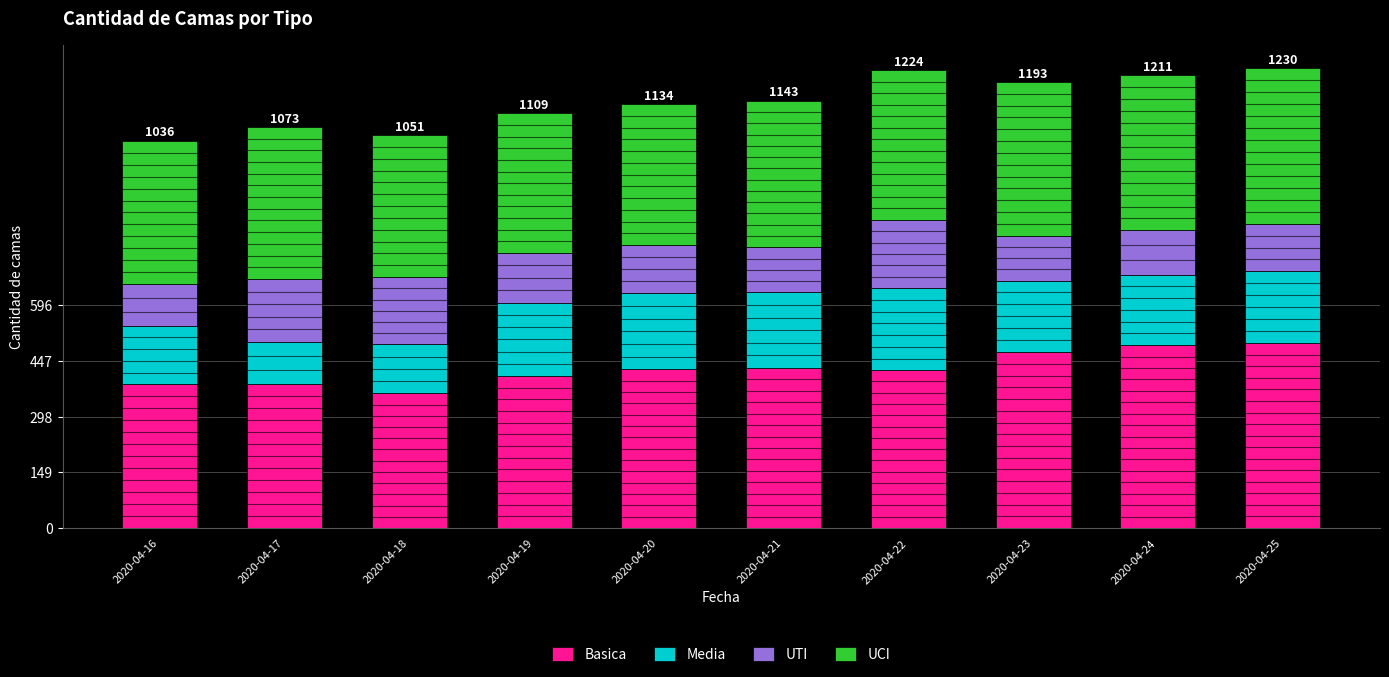

What is the highest value of the Basica series?

494